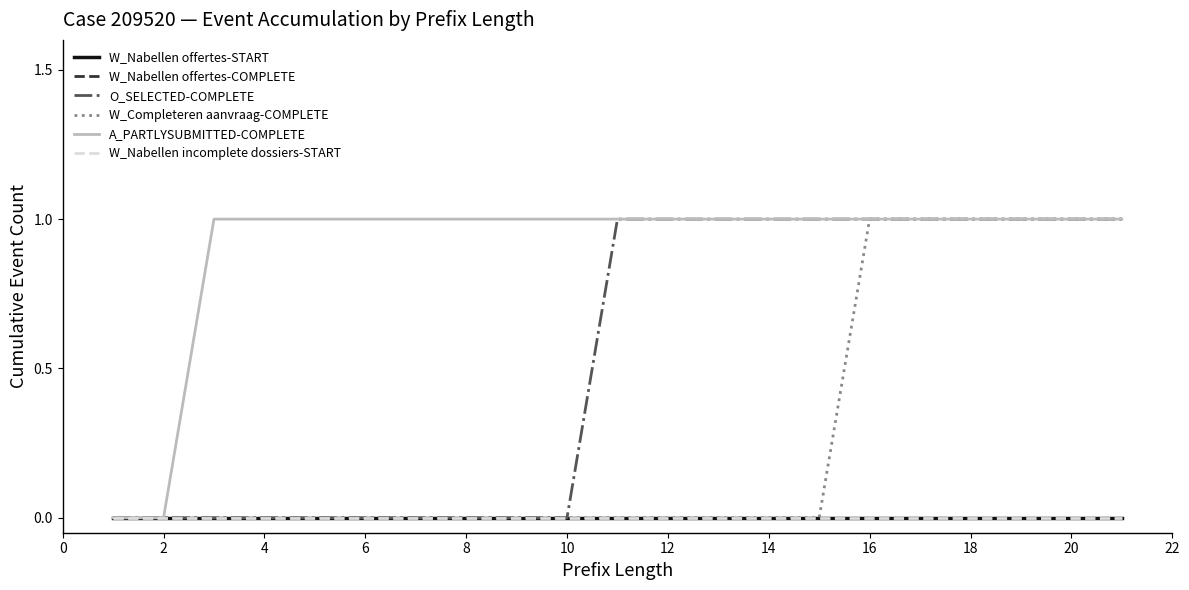

Reading right to left, extract all data points from this chart.

W_Nabellen offertes-START: 0	0	0	0	0	0	0	0	0	0	0	0	0	0	0	0	0	0	0	0	0
W_Nabellen offertes-COMPLETE: 0	0	0	0	0	0	0	0	0	0	0	0	0	0	0	0	0	0	0	0	0
O_SELECTED-COMPLETE: 1	1	1	1	1	1	1	1	1	1	1	0	0	0	0	0	0	0	0	0	0
W_Completeren aanvraag-COMPLETE: 1	1	1	1	1	1	0	0	0	0	0	0	0	0	0	0	0	0	0	0	0
A_PARTLYSUBMITTED-COMPLETE: 1	1	1	1	1	1	1	1	1	1	1	1	1	1	1	1	1	1	1	0	0
W_Nabellen incomplete dossiers-START: 0	0	0	0	0	0	0	0	0	0	0	0	0	0	0	0	0	0	0	0	0